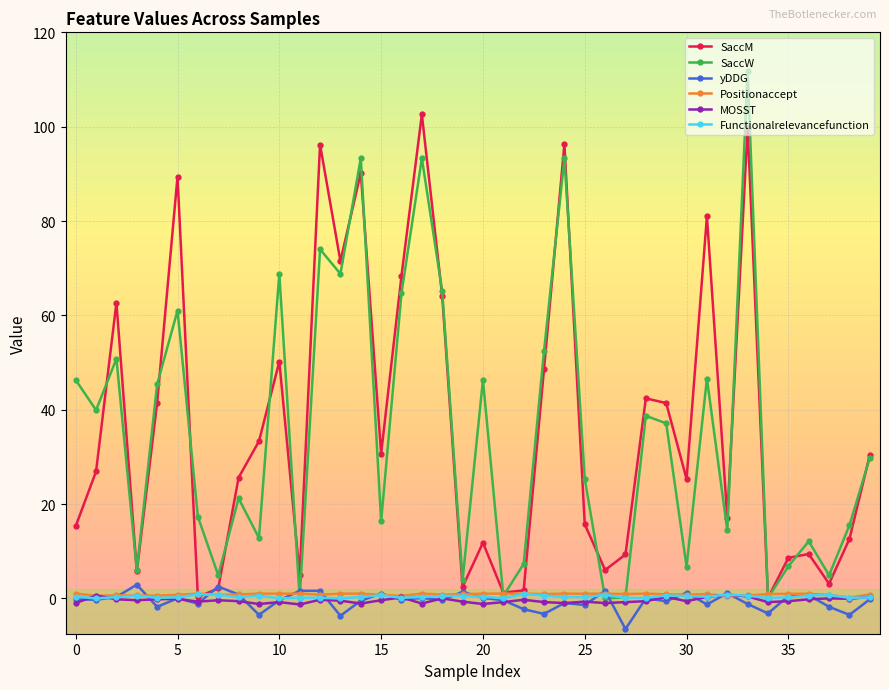

True or false: Functionalrelevancefunction has more than 0 points higher than both neighbors.

True